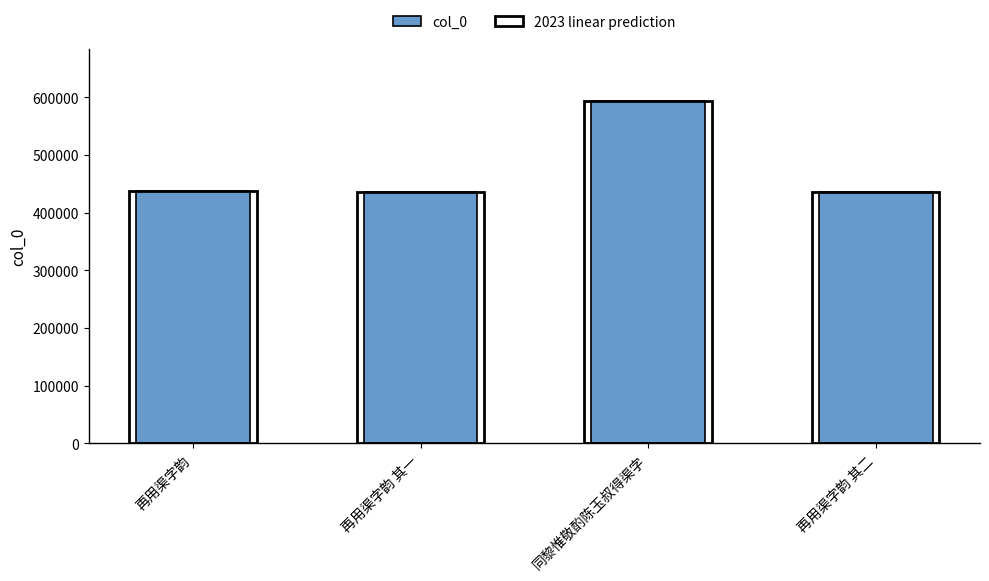

What is the sum of all col_0 values?

1902961